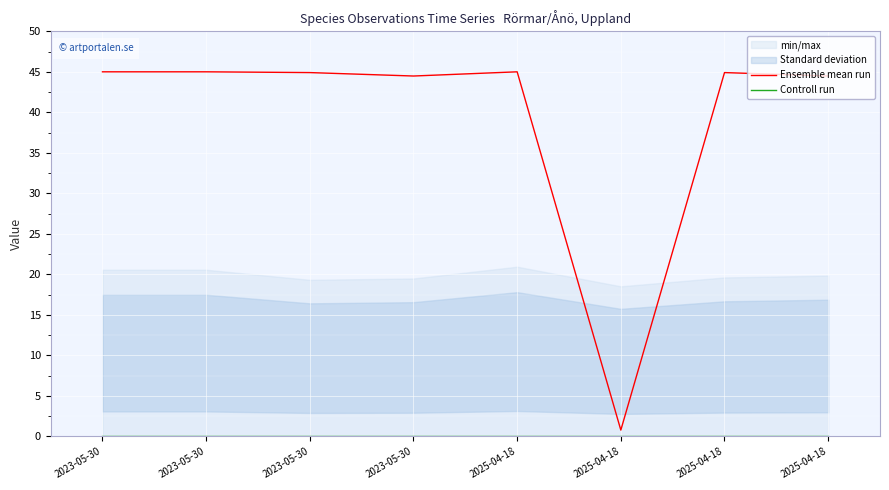

Which series changed the most between 2023-05-30 and 2023-05-30?

Ensemble mean run